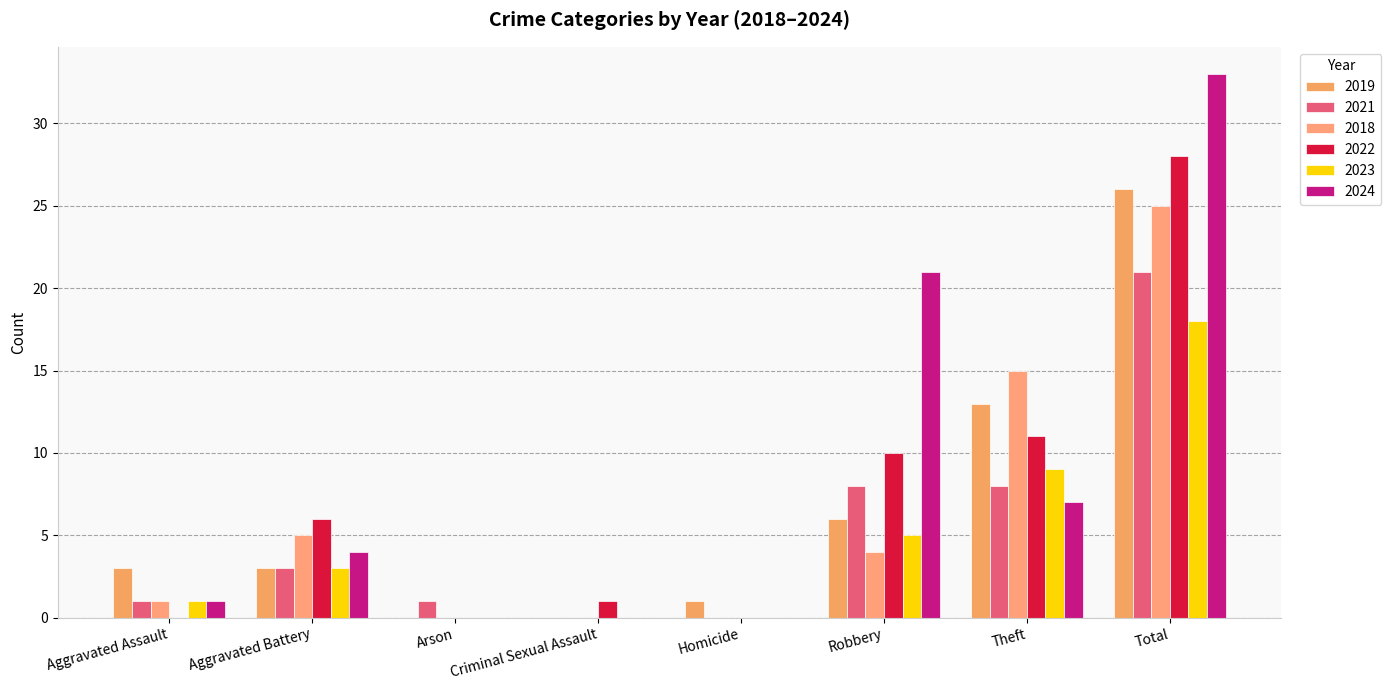

Is it true that 2024 equals 1 at Aggravated Assault?

False